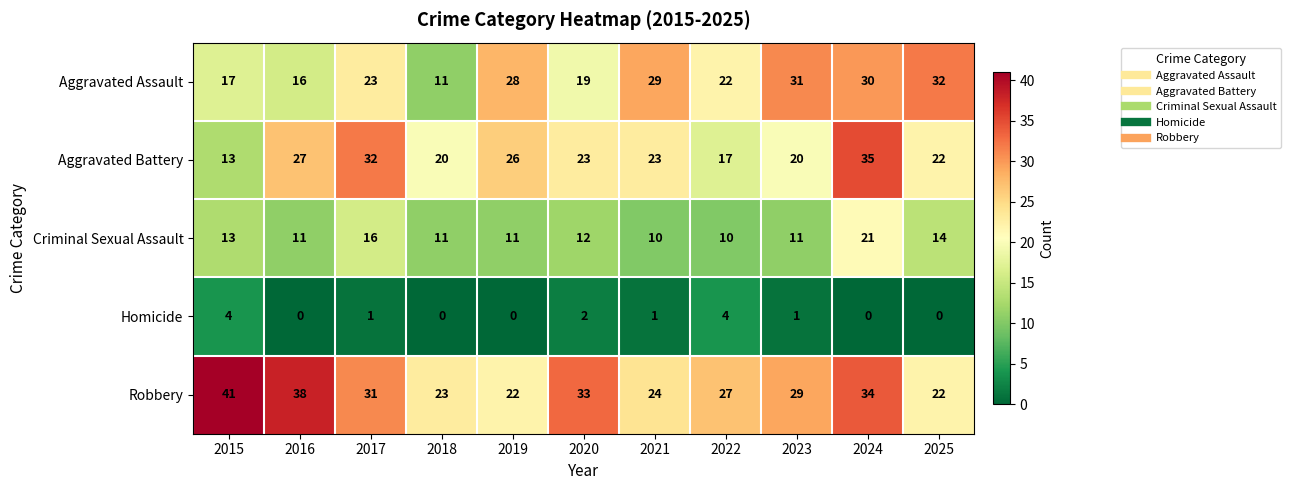

How many distinct data groups are displayed?

5